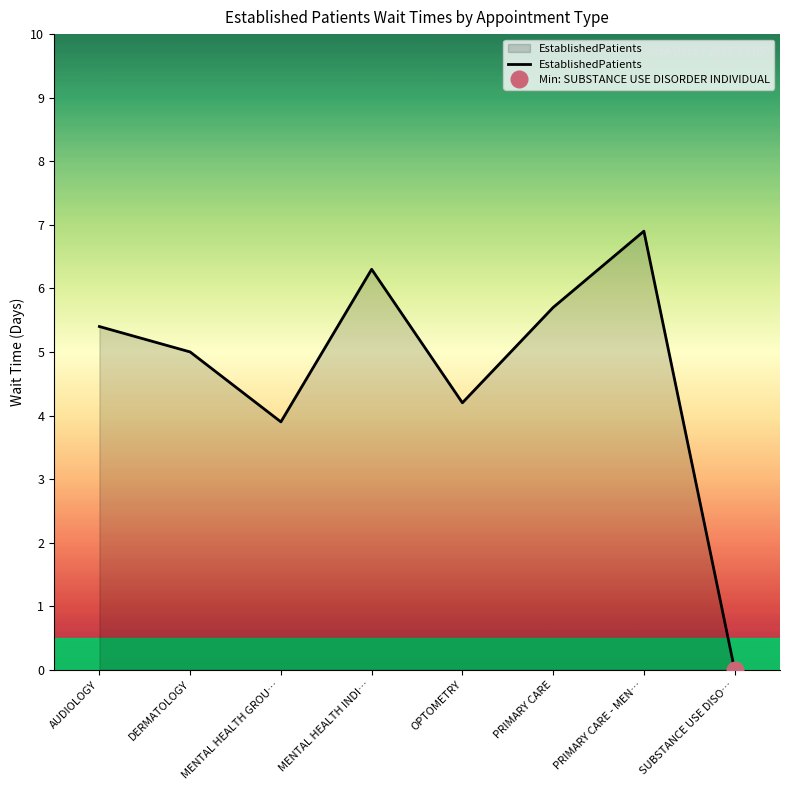

Is it true that the value at SUBSTANCE USE DISO… is -2.8?

False